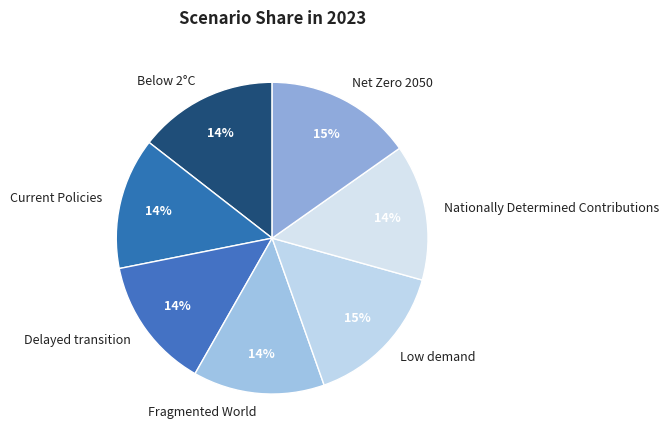

Which has a higher value, Delayed transition or Net Zero 2050?

Net Zero 2050